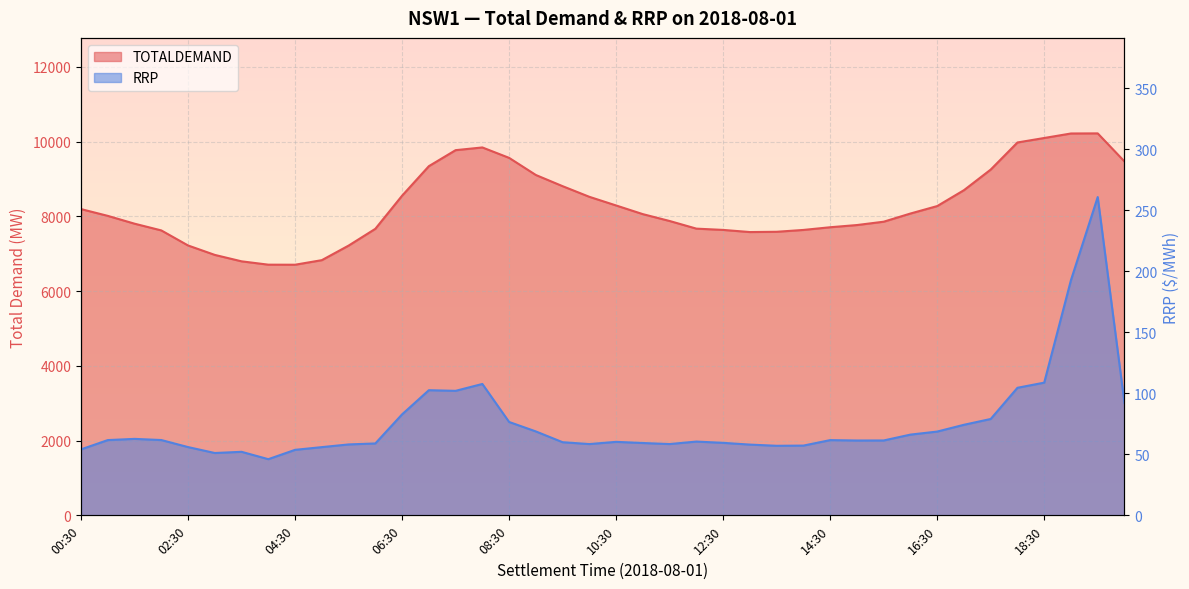

The value of RRP at 11:00 is 27.9. True or false?

False